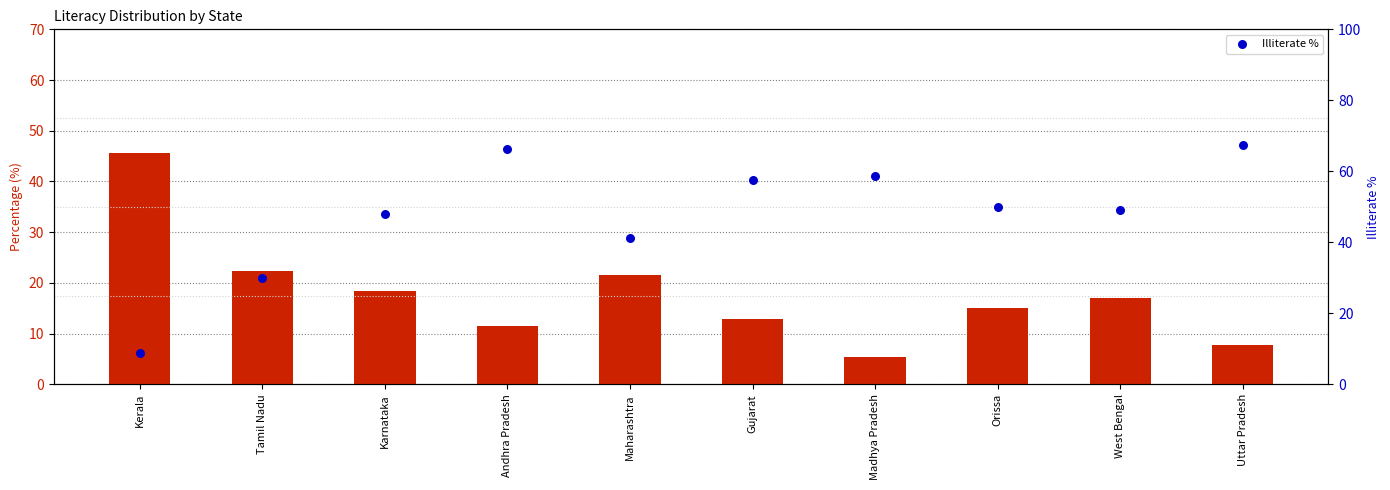

At how many categories does at least one series exceed 58?

3